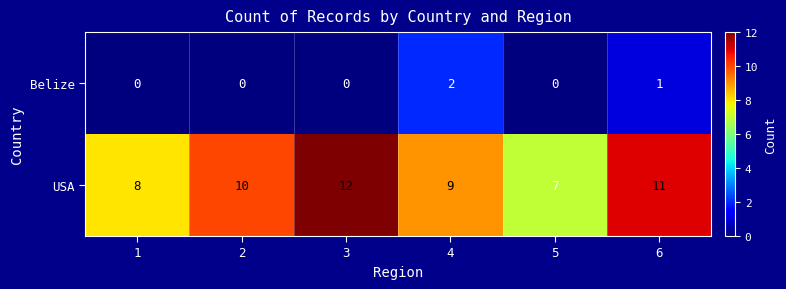

What is the difference between the maximum and minimum values in the USA series?

5